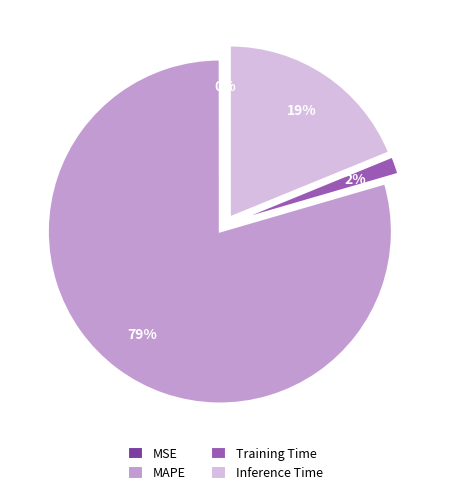

What is the largest slice in the pie chart?

MAPE